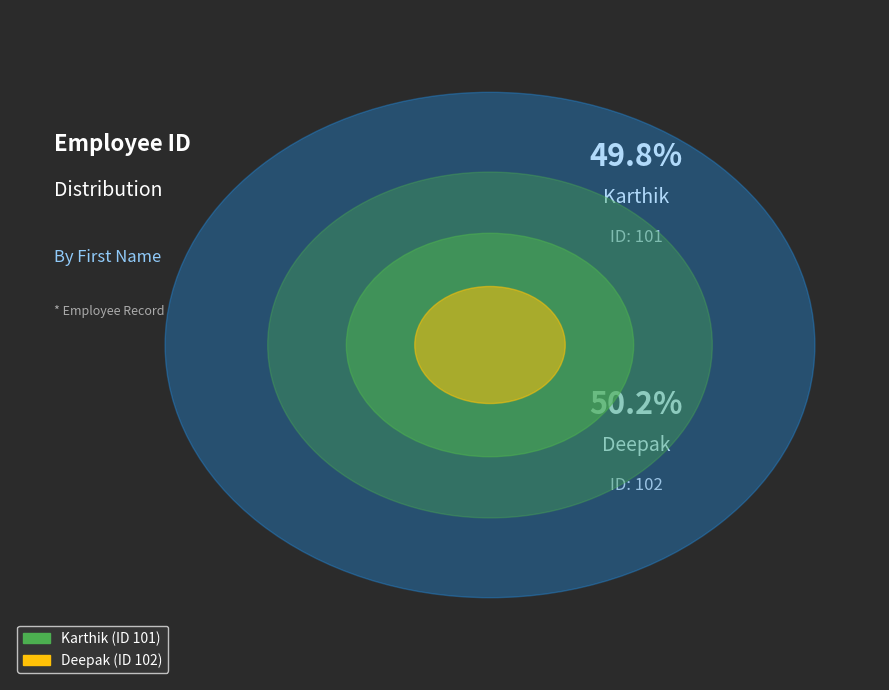

What is the majority slice?

Deepak